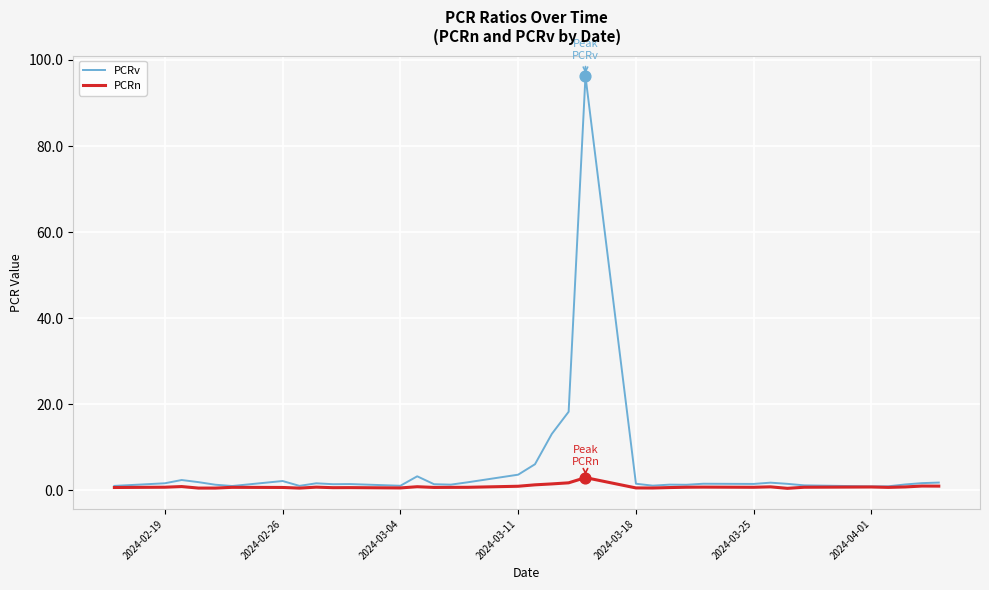

Which series has the largest total across all categories?

PCRv